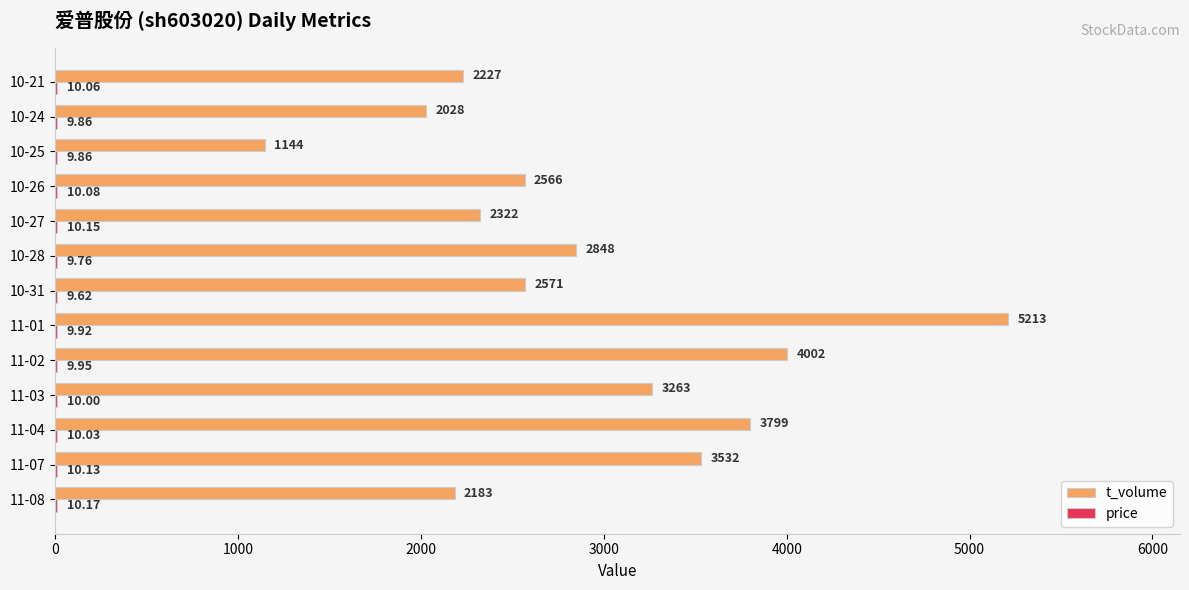

What is the sum of all t_volume values?

37698.0